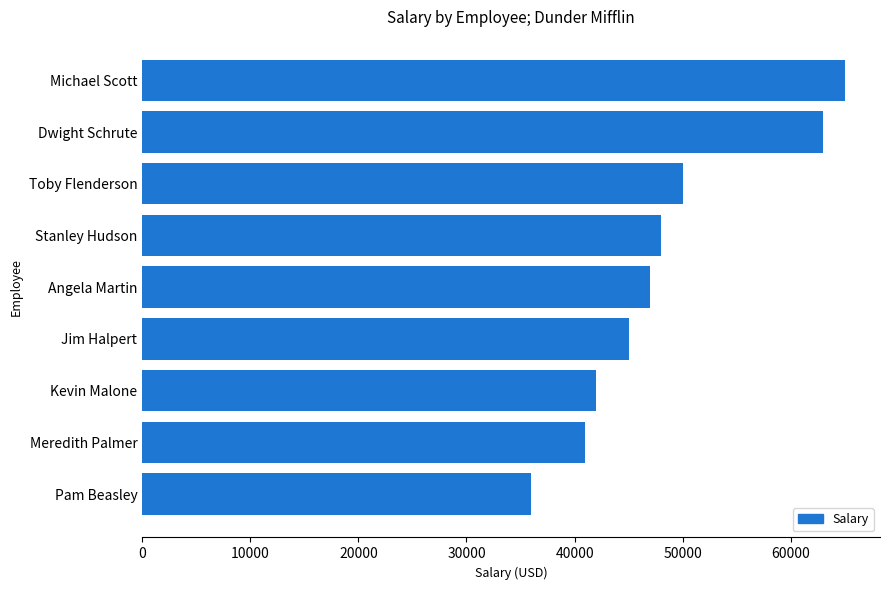

How many data points does each series have?

9